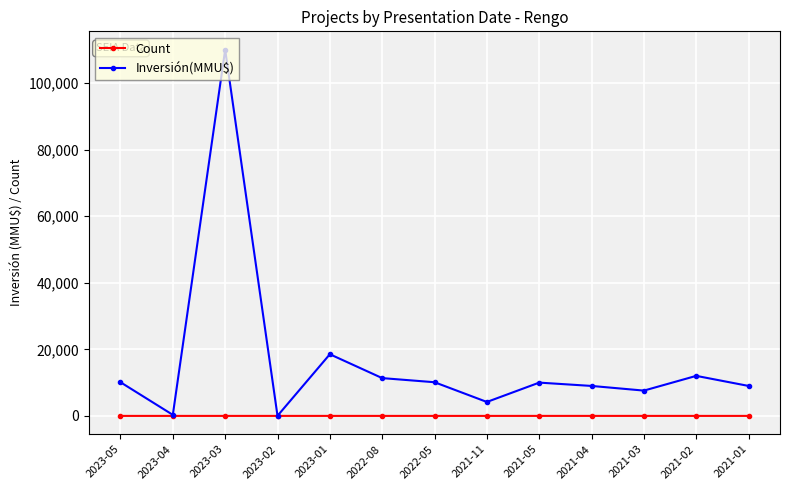

At which label is Inversión(MMU$) closest to 55015?

2023-01